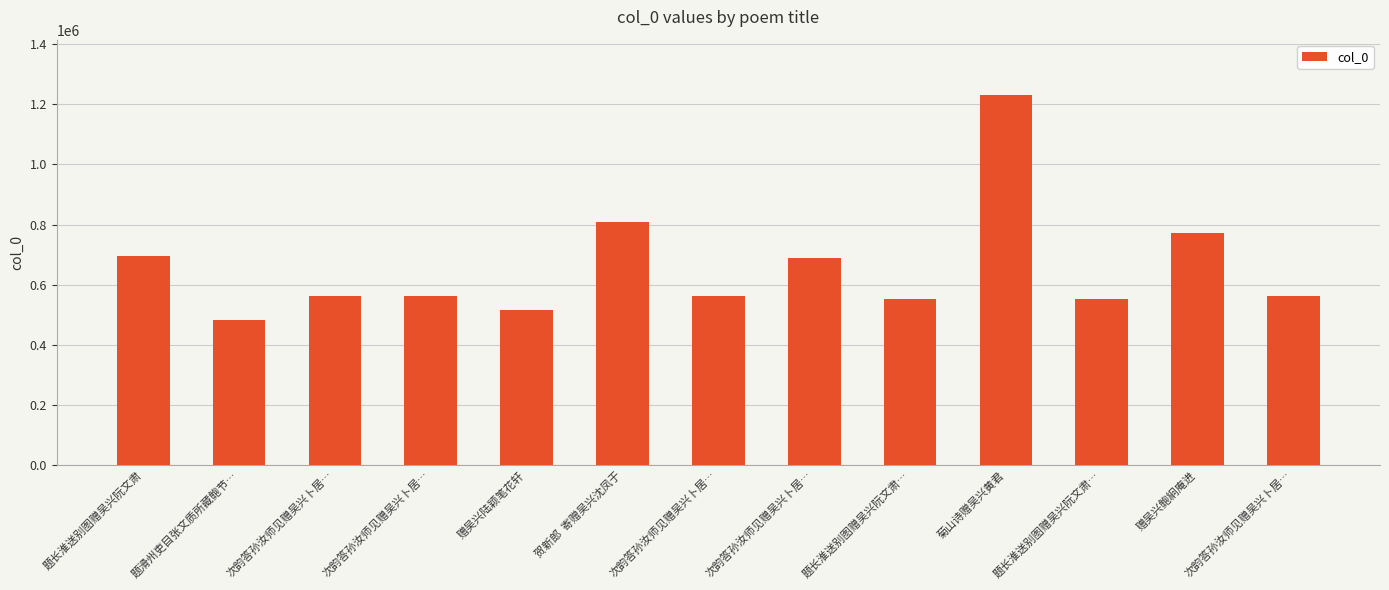

Rank the categories by value from lowest to highest.

题滑州吏目张文质所藏鲍节…, 赠吴兴陆颖笔花轩, 题长淮送别图赠吴兴阮文肃…, 题长淮送别图赠吴兴阮文肃…, 次韵答孙汝师见赠吴兴卜居…, 次韵答孙汝师见赠吴兴卜居…, 次韵答孙汝师见赠吴兴卜居…, 次韵答孙汝师见赠吴兴卜居…, 次韵答孙汝师见赠吴兴卜居…, 题长淮送别图赠吴兴阮文肃, 赠吴兴鲍絅庵进, 贺新郎  寄赠吴兴沈凤于, 菊山诗赠吴兴黄君